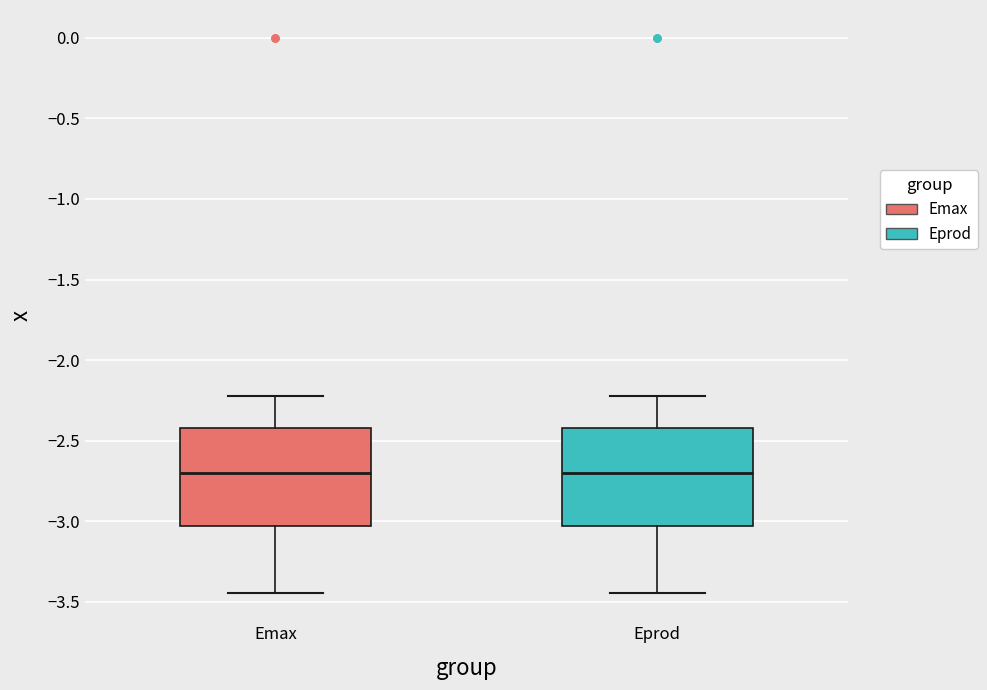

Reading left to right, transcribe this box plot: for each box, give where its median line is, the range the box spans, and where its two whiskers end, as read against the y-axis. The values are not printed on the chart, so give them approximately, as read against the axis.

Emax: median -2.70, box -3.05 to -2.40, whiskers -3.45 to -2.20
Eprod: median -2.70, box -3.05 to -2.40, whiskers -3.45 to -2.20